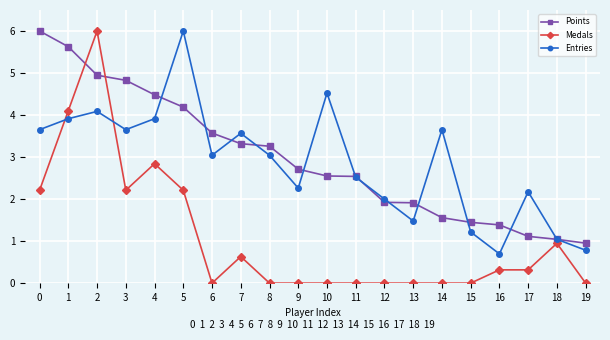

Reading left to right, list all the values displayed in this chart.

Points: 6.0	5.6	4.9	4.8	4.5	4.2	3.6	3.3	3.3	2.7	2.5	2.5	1.9	1.9	1.6	1.4	1.4	1.1	1.0	1.0
Medals: 2.2	4.1	6.0	2.2	2.8	2.2	0.0	0.6	0.0	0.0	0.0	0.0	0.0	0.0	0.0	0.0	0.3	0.3	0.9	0.0
Entries: 3.7	3.9	4.1	3.7	3.9	6.0	3.0	3.6	3.0	2.3	4.5	2.5	2.0	1.5	3.7	1.2	0.7	2.2	1.0	0.8